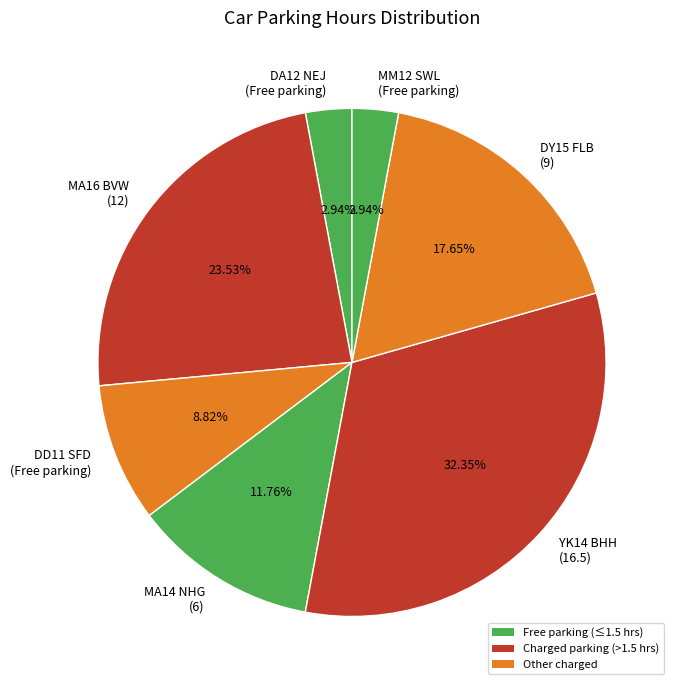

To the nearest percent, what percentage of the pie is MA14 NHG?

12%